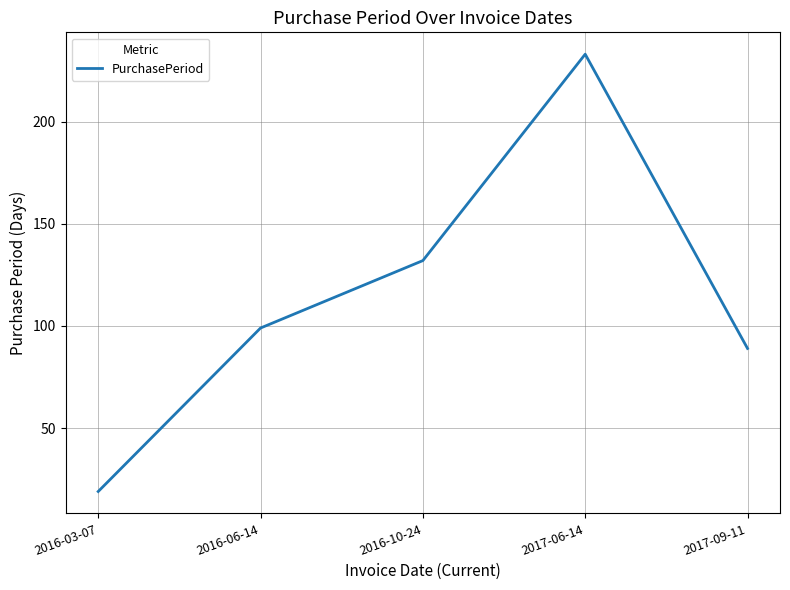

What position from the left is 2016-10-24?

3